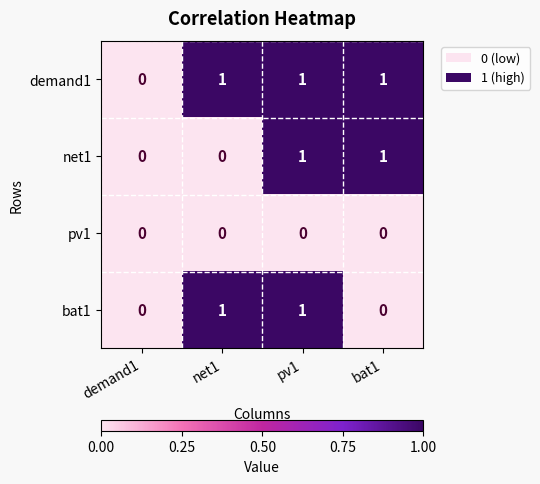

Reading left to right, what are all the values shown in this chart?

demand1: demand1=0	net1=1	pv1=1	bat1=1
net1: demand1=0	net1=0	pv1=1	bat1=1
pv1: demand1=0	net1=0	pv1=0	bat1=0
bat1: demand1=0	net1=1	pv1=1	bat1=0